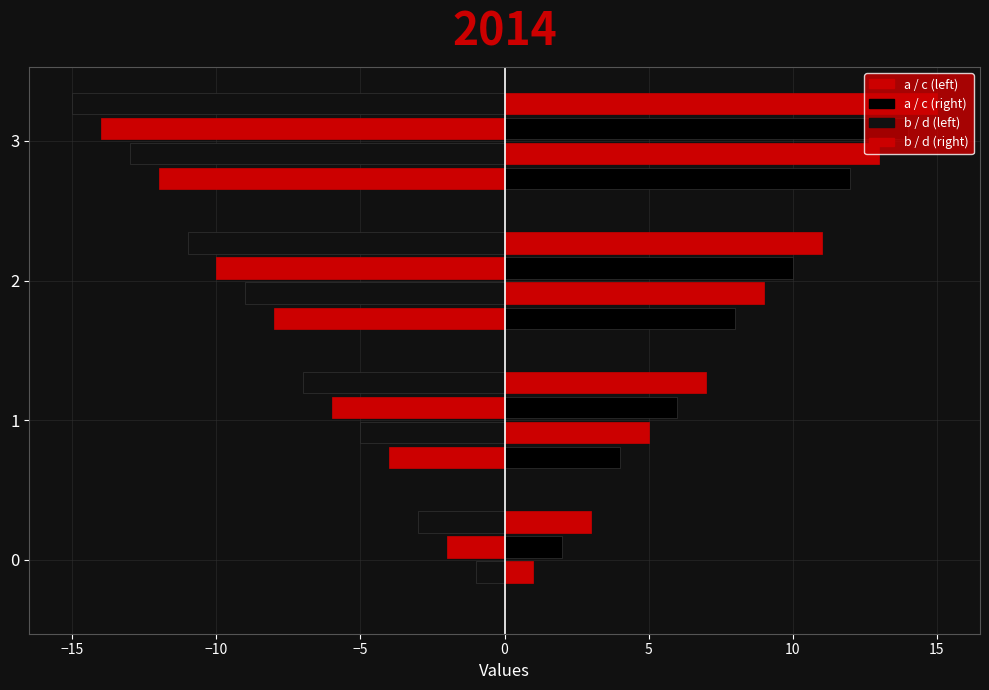

Count the number of data series in this chart.

8